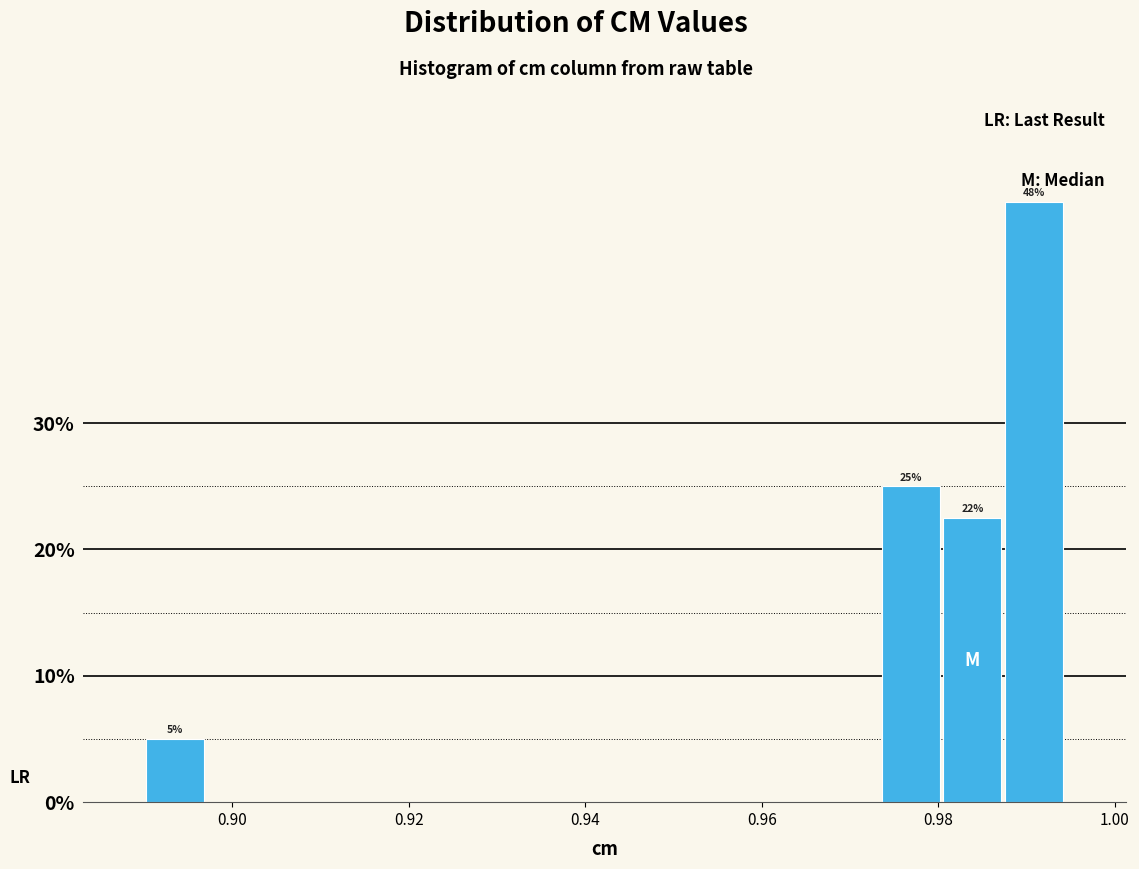

Around what value on the x-axis is the tallest bar? Give the approximate position of its centre, as read against the axis.

0.990